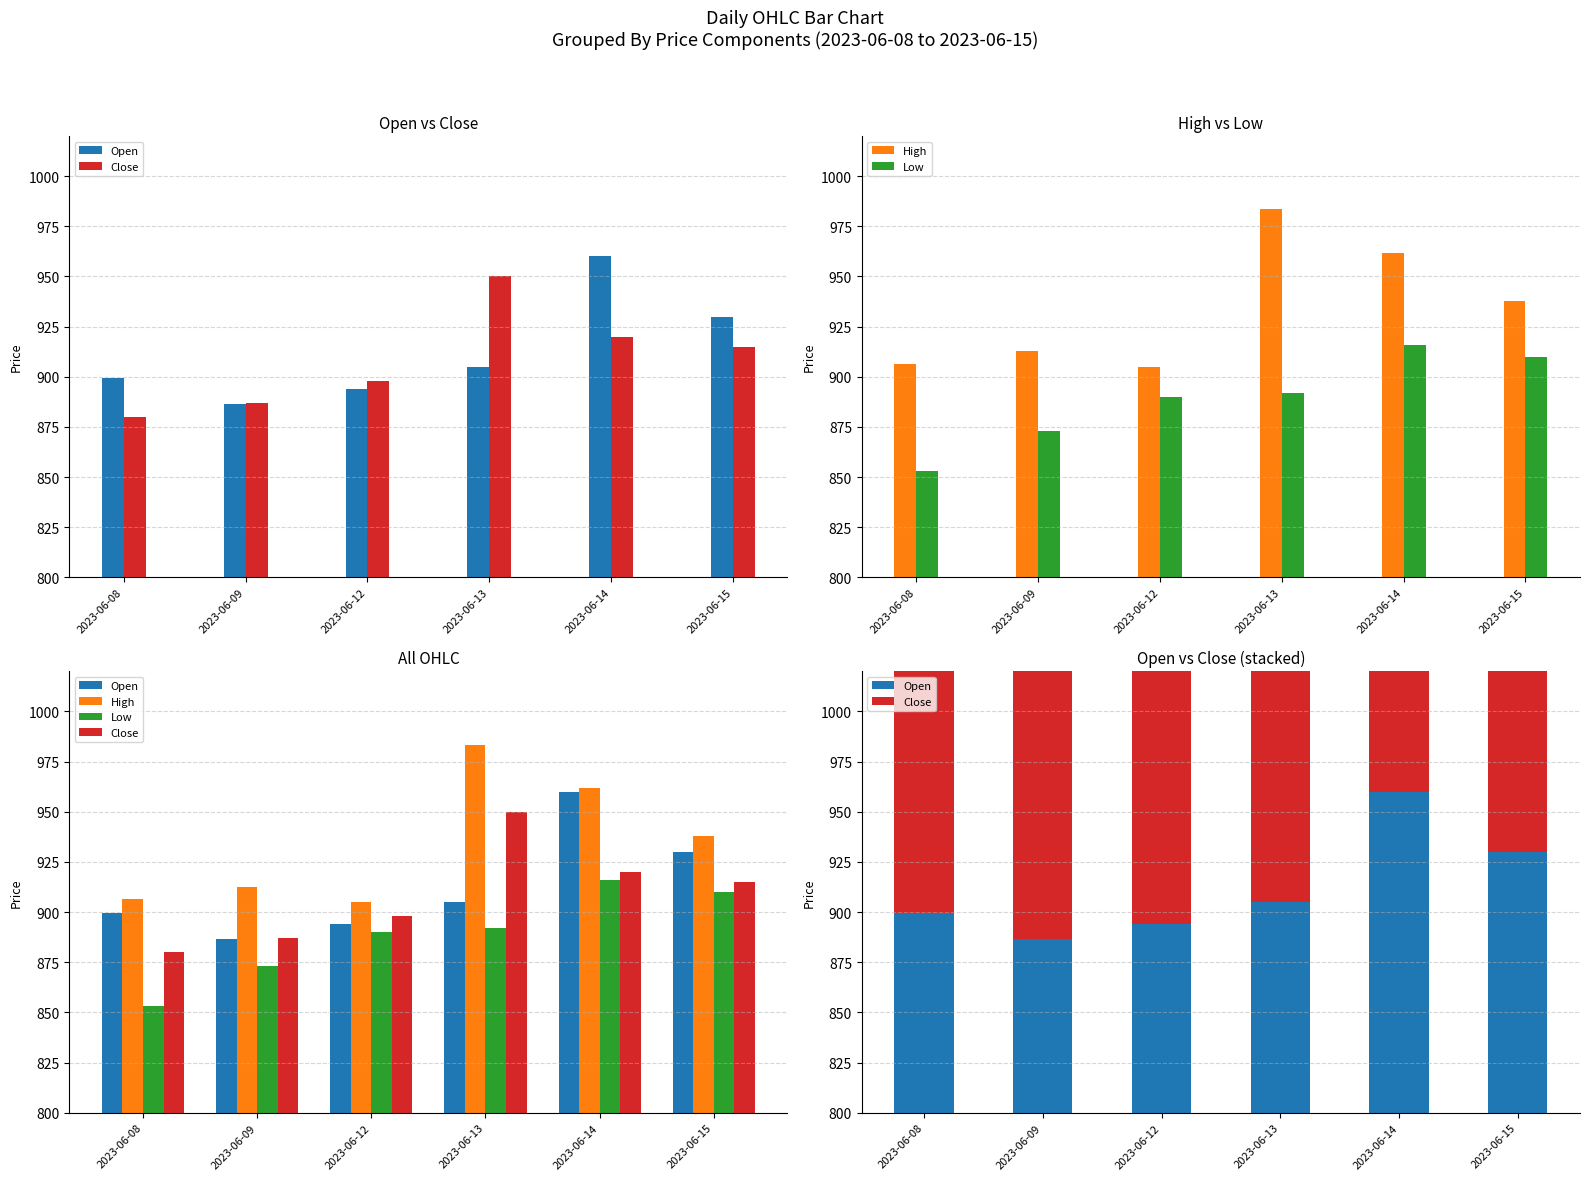

Count the number of data series in this chart.

4